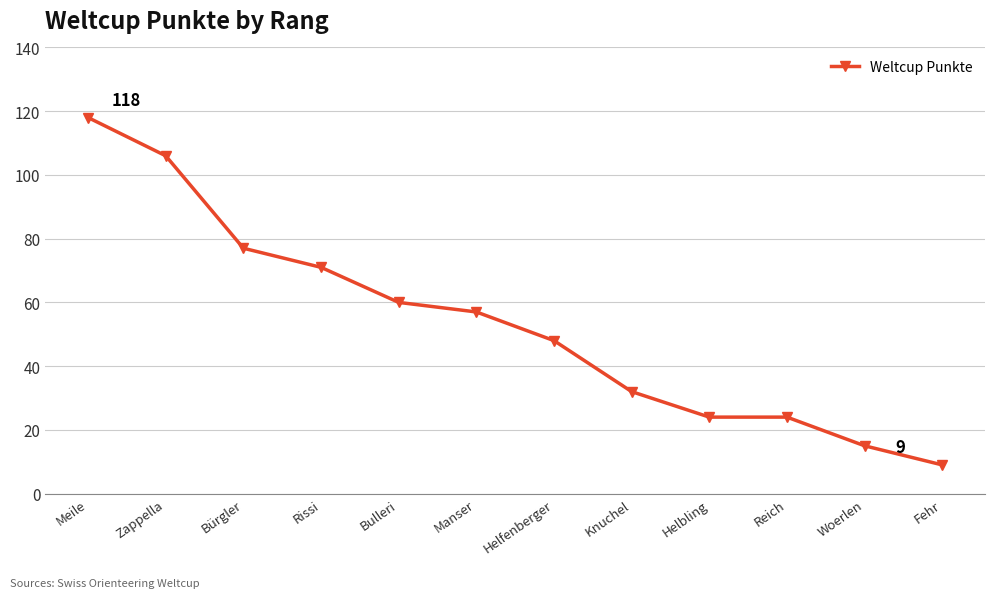

Between Knuchel and Zappella, which is larger?

Zappella